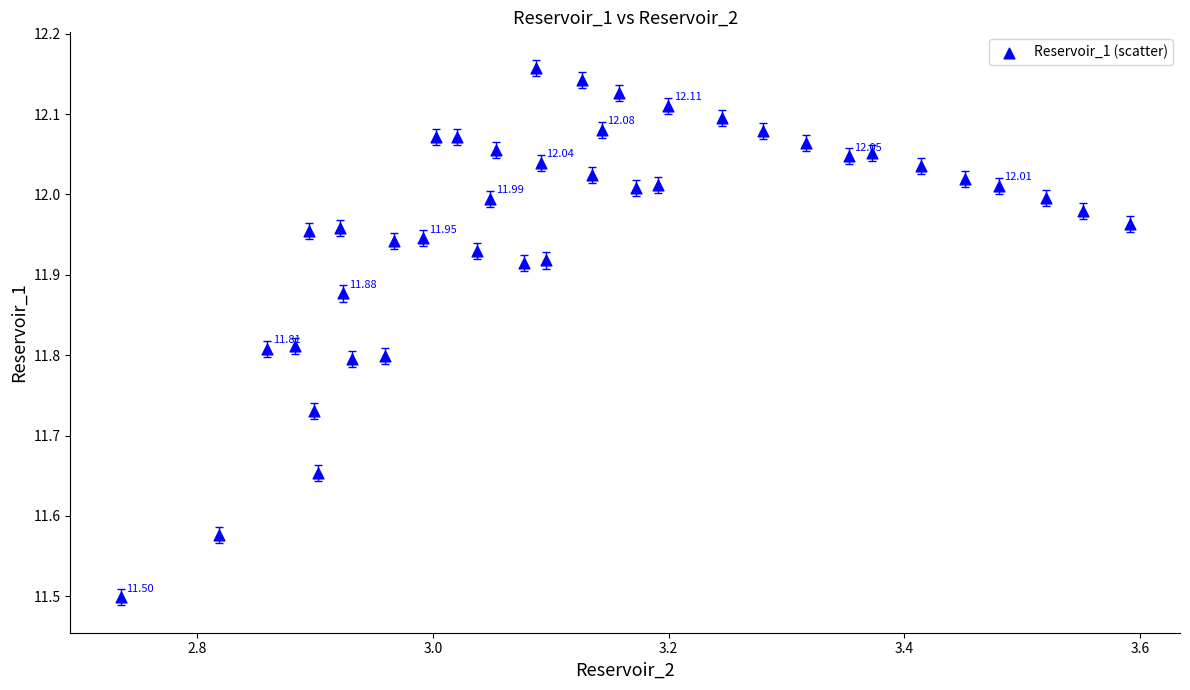

What is the range of X values (max minus min)?

0.9